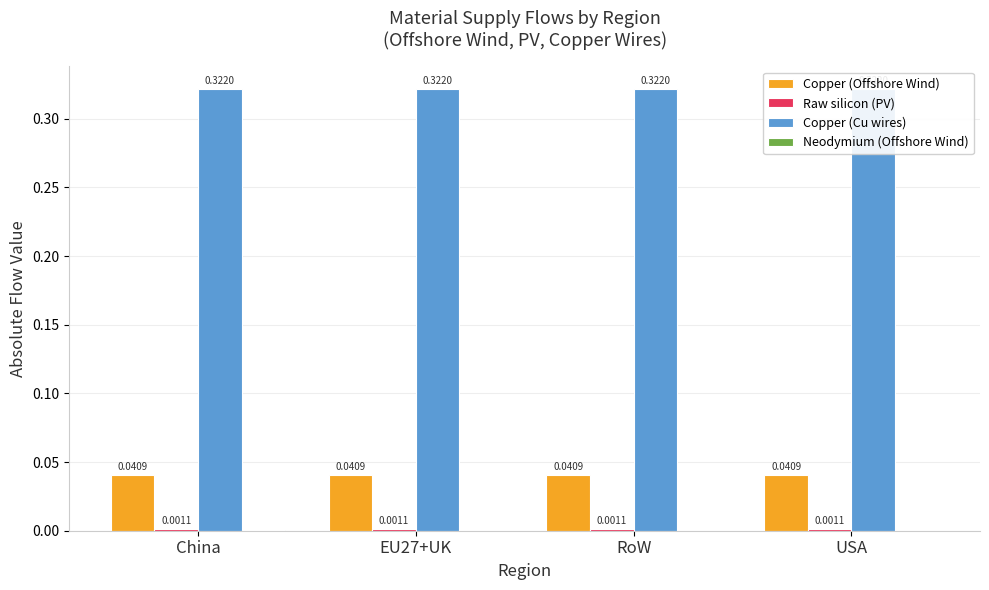

Where is Copper (Offshore Wind) nearest to the value 0?

China